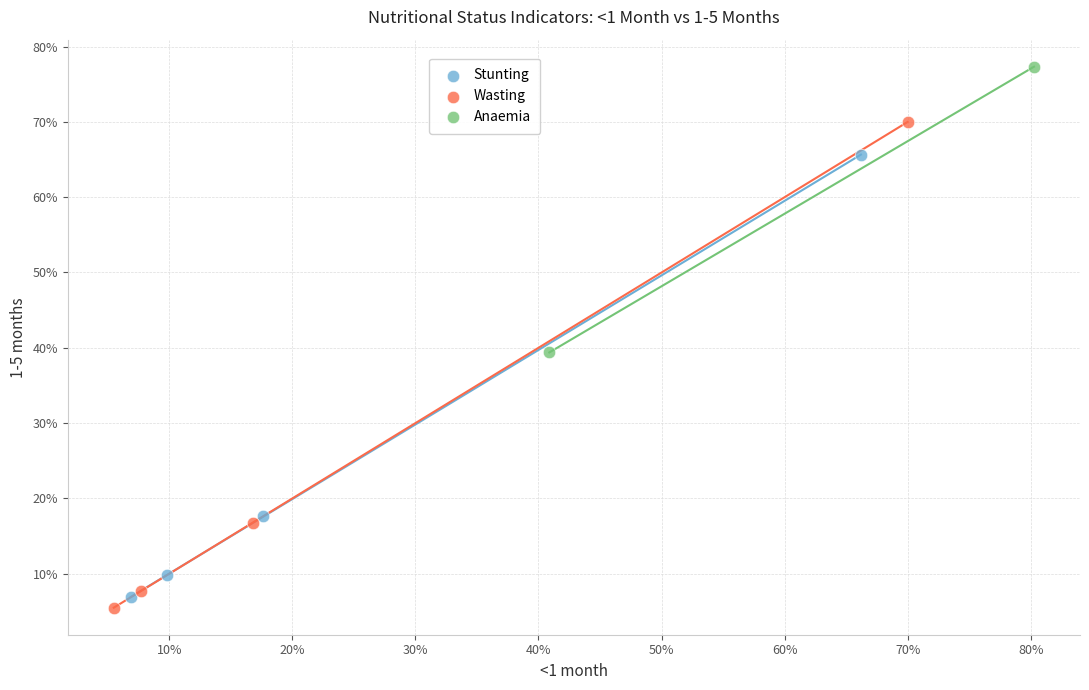

Which series reaches the maximum Y coordinate?

Anaemia